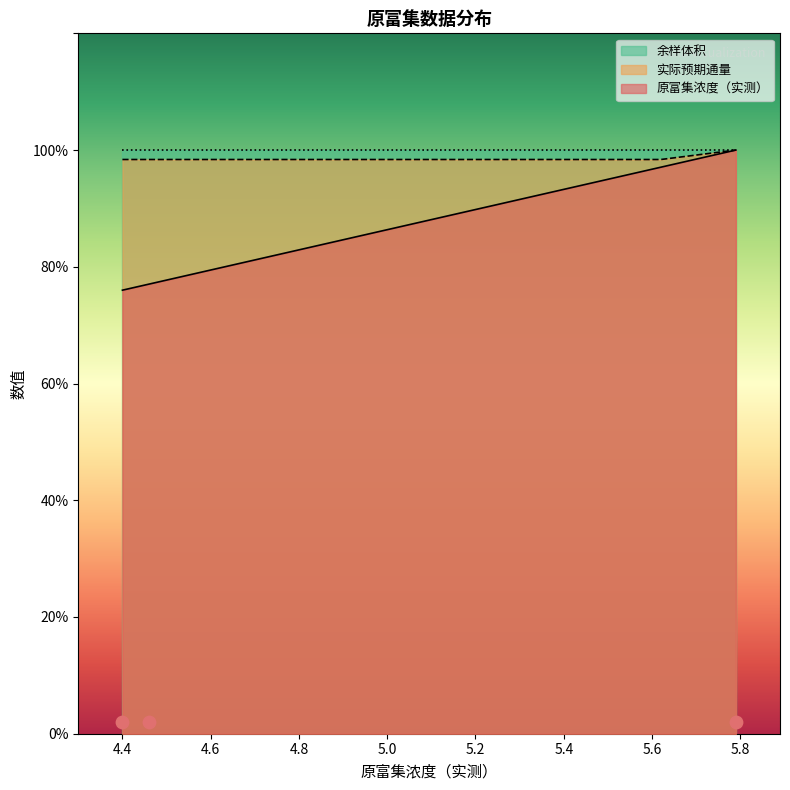

Which series reaches the minimum Y coordinate?

原富集浓度（实测）